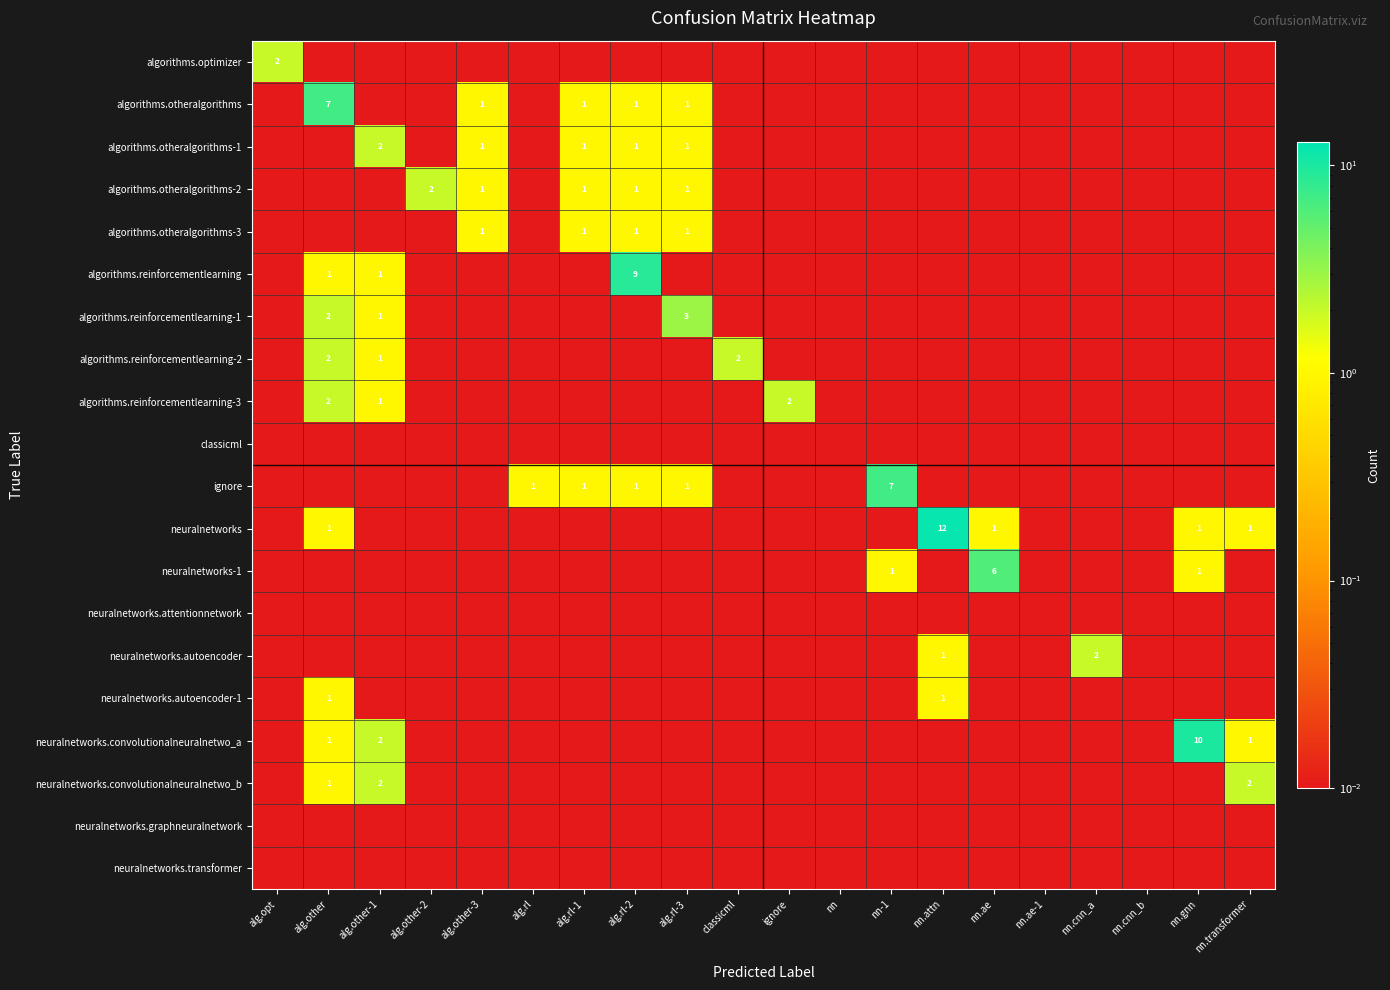

At which category is the sum across all series the highest?

alg.other